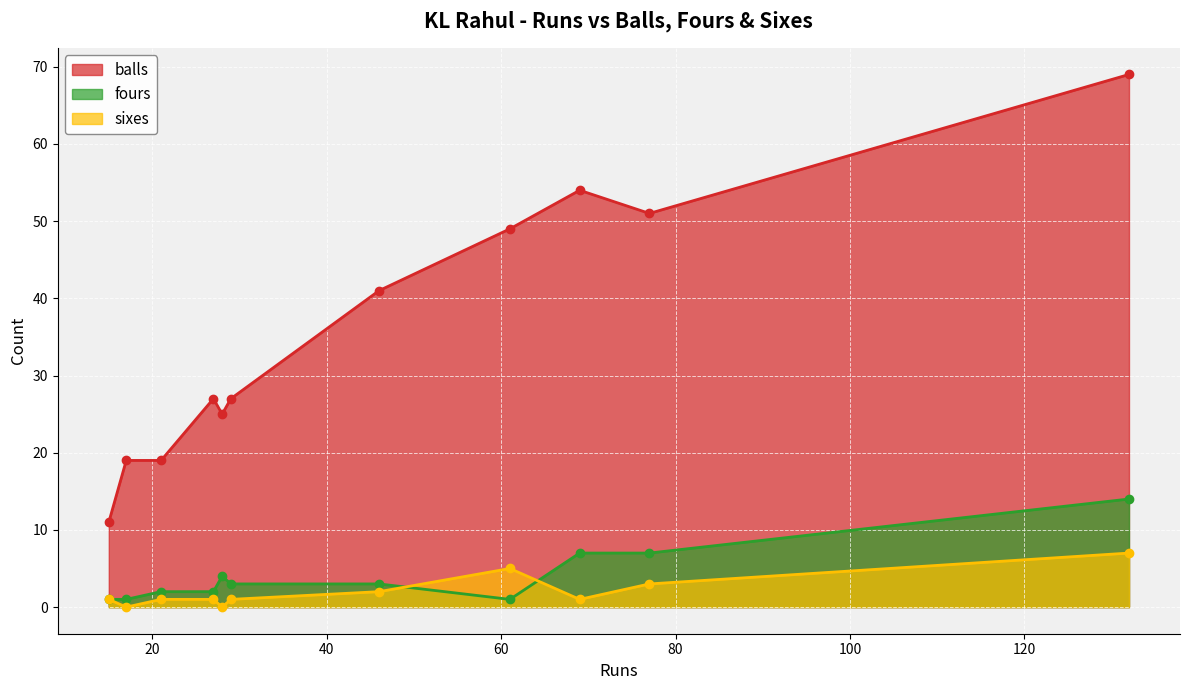

Where does the fours series first go above 3?

28